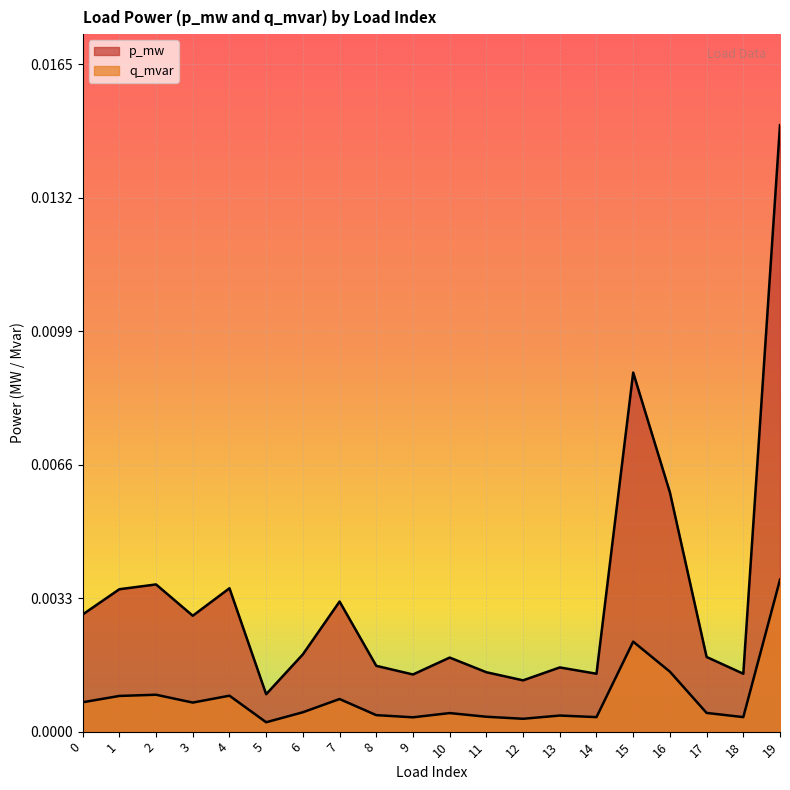

At which category is the sum across all series the highest?

19